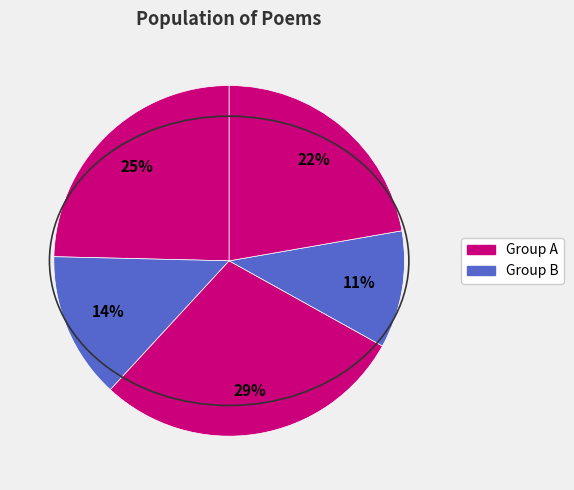

Count the number of slices in the pie.

5